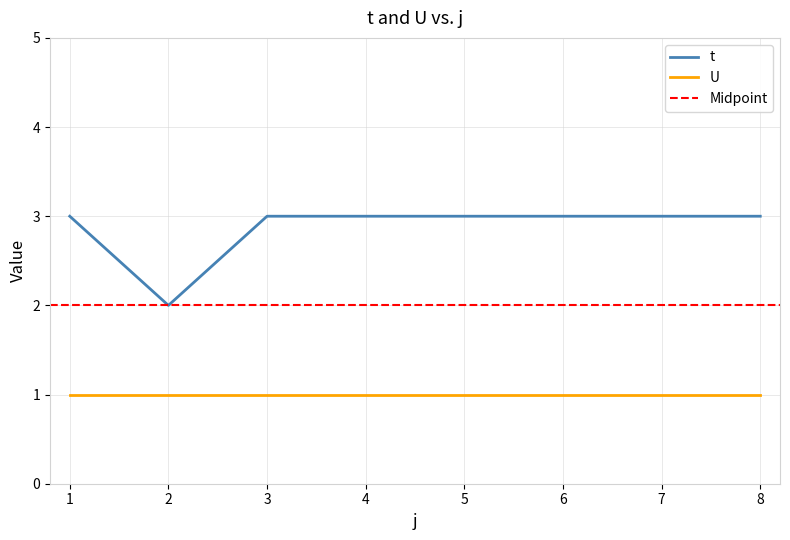

What is the value of the 6th point from the left?

3